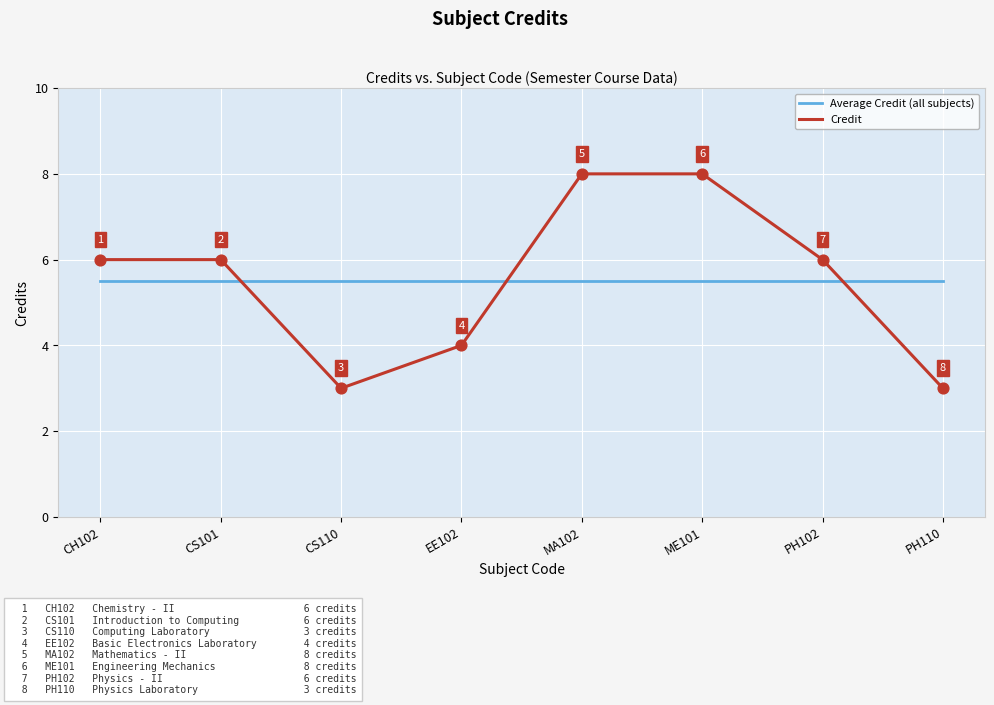

Which series has the widest spread of values?

Credit